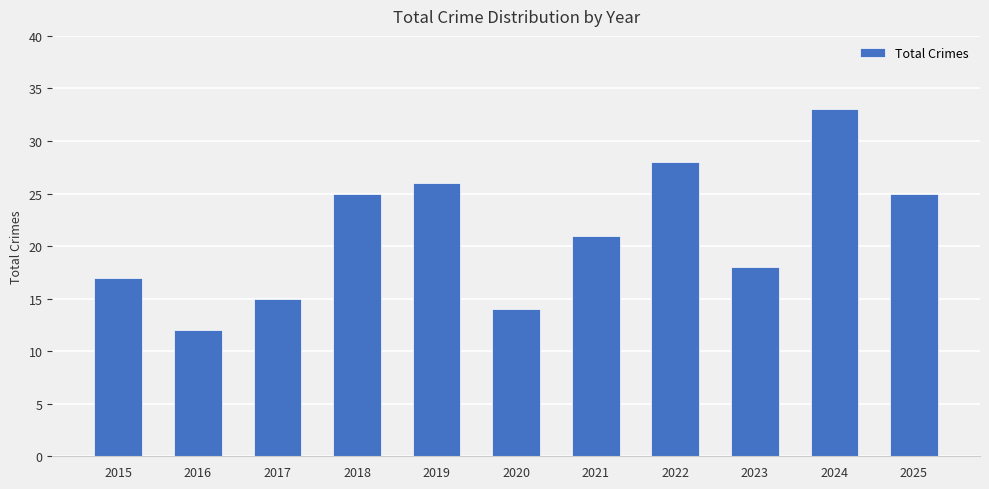

Is it true that the value at 2023 is 18?

True